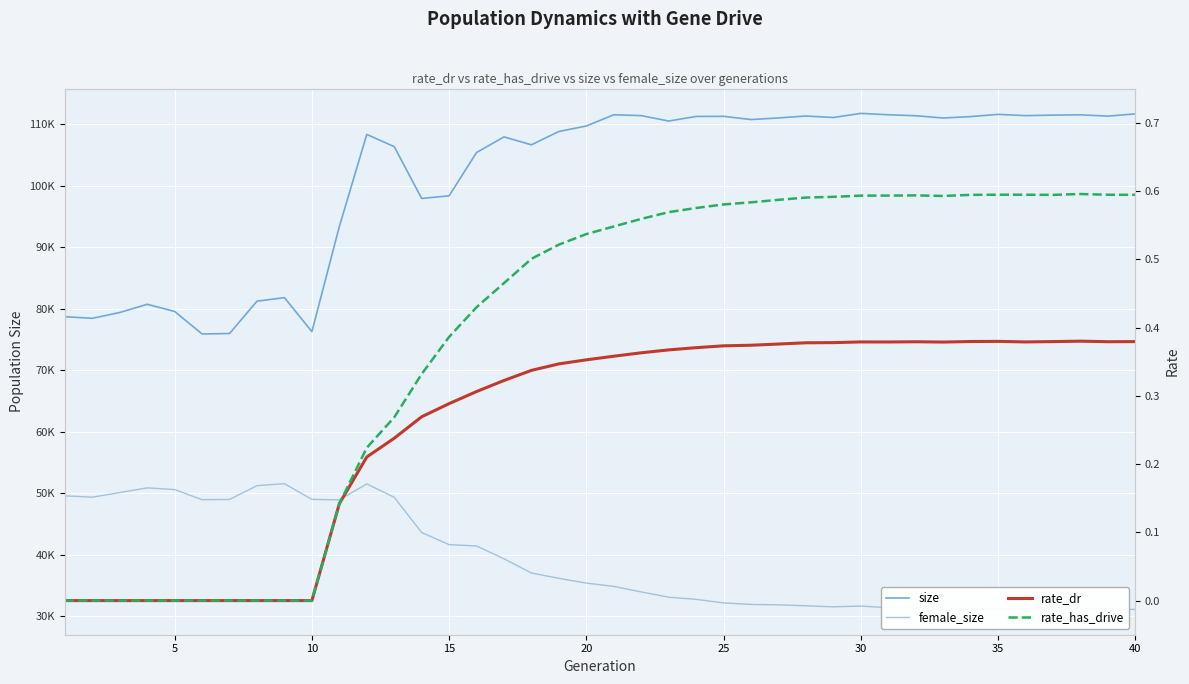

Reading right to left, extract all data points from this chart.

size: 111671.0	111320.0	111530.0	111479.0	111401.0	111604.0	111241.0	111013.0	111381.0	111540.0	111764.0	111094.0	111337.0	111022.0	110762.0	111284.0	111267.0	110519.0	111400.0	111537.0	109712.0	108822.0	106651.0	107941.0	105401.0	98359.0	97926.0	106351.0	108344.0	93365.0	76265.0	81797.0	81225.0	75966.0	75884.0	79547.0	80717.0	79381.0	78437.0	78693.0
female_size: 31100.0	31145.0	31227.0	31128.0	31131.0	31131.0	31096.0	31014.0	31357.0	31359.0	31640.0	31515.0	31683.0	31831.0	31904.0	32146.0	32730.0	33082.0	33938.0	34836.0	35374.0	36144.0	37012.0	39327.0	41408.0	41626.0	43594.0	49325.0	51506.0	48902.0	48989.0	51541.0	51220.0	48978.0	48935.0	50585.0	50863.0	50094.0	49349.0	49561.0
rate_dr: 0.4	0.4	0.4	0.4	0.4	0.4	0.4	0.4	0.4	0.4	0.4	0.4	0.4	0.4	0.4	0.4	0.4	0.4	0.4	0.4	0.4	0.3	0.3	0.3	0.3	0.3	0.3	0.2	0.2	0.1	0.0	0.0	0.0	0.0	0.0	0.0	0.0	0.0	0.0	0.0
rate_has_drive: 0.6	0.6	0.6	0.6	0.6	0.6	0.6	0.6	0.6	0.6	0.6	0.6	0.6	0.6	0.6	0.6	0.6	0.6	0.6	0.5	0.5	0.5	0.5	0.5	0.4	0.4	0.3	0.3	0.2	0.1	0.0	0.0	0.0	0.0	0.0	0.0	0.0	0.0	0.0	0.0